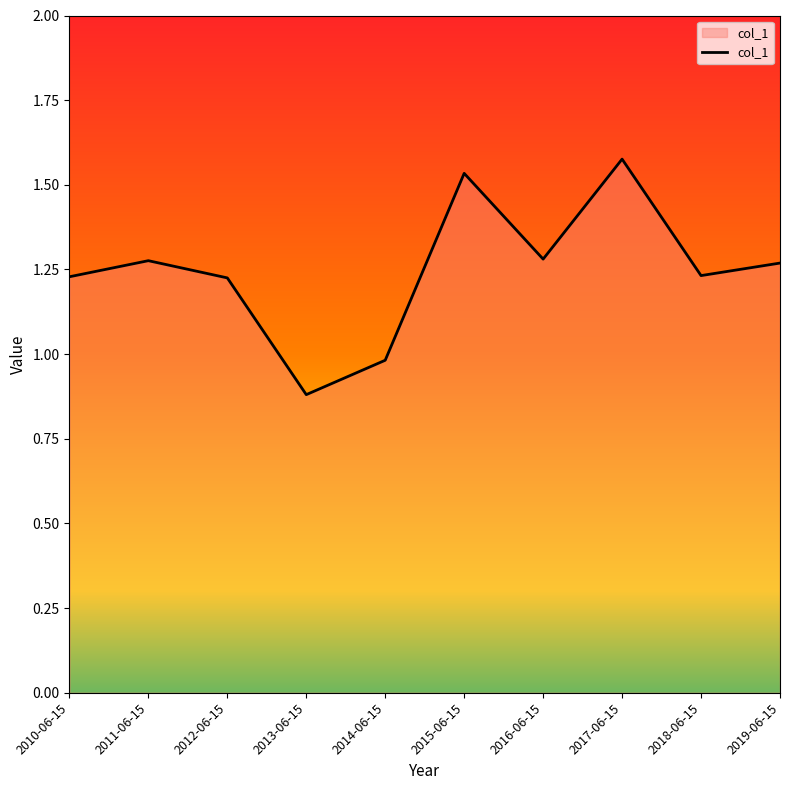

Which has a higher value, 2012-06-15 or 2011-06-15?

2011-06-15